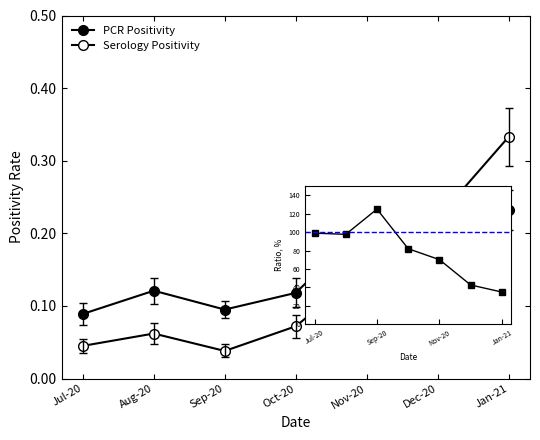

Where is the first local maximum for PCR Positivity?

Aug-20